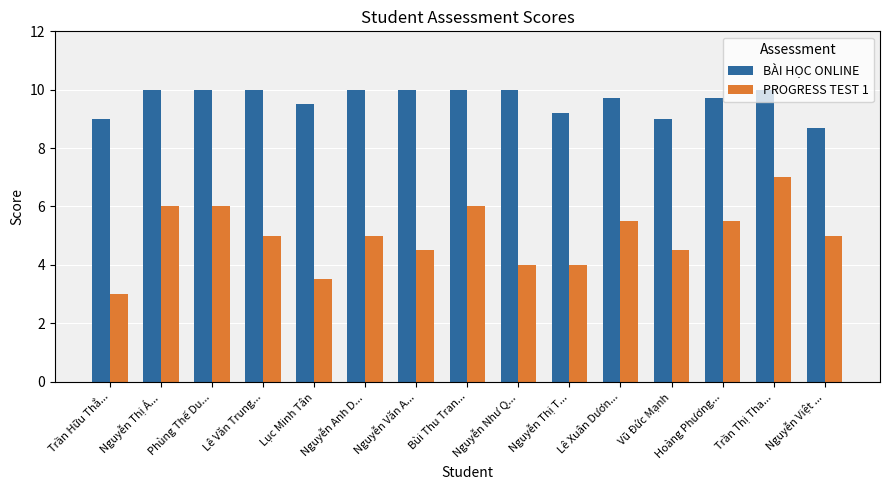

Are the bars grouped side by side (vs. stacked)?

Yes